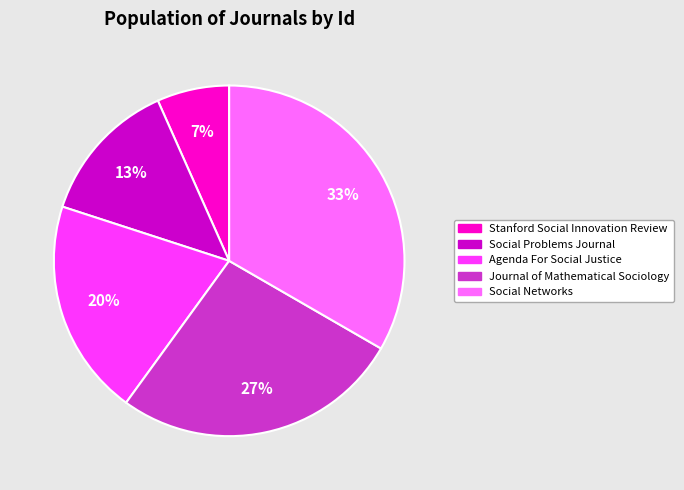

How many slices are in this pie chart?

5